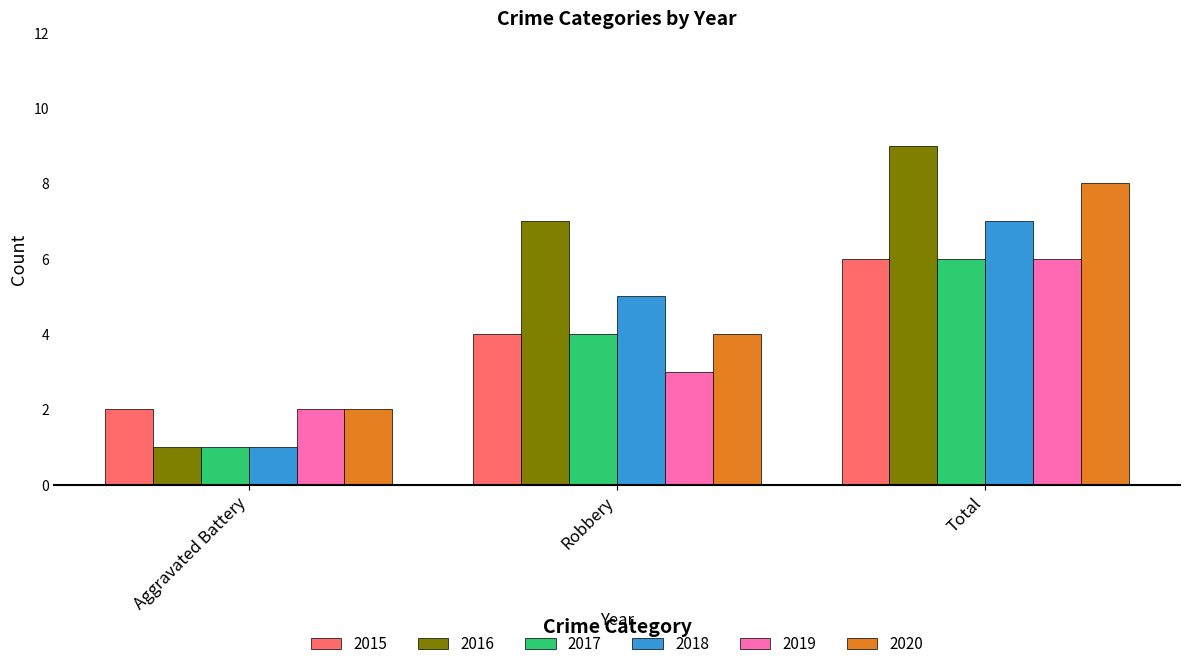

Which series has the largest range (max minus min)?

2016